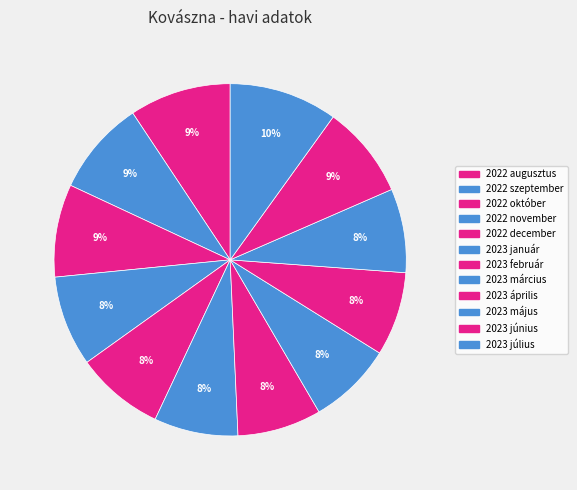

Between 2023 július and 2023 május, which is larger?

2023 július